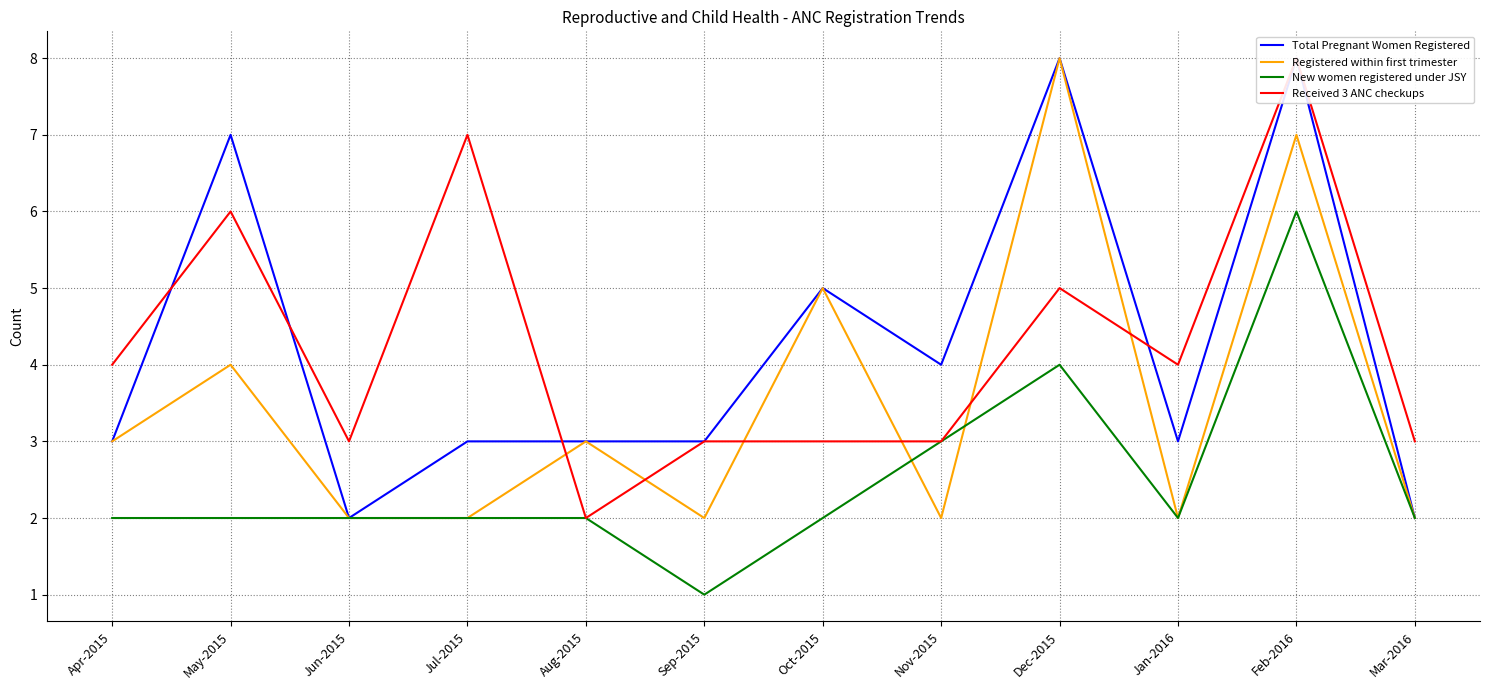

True or false: Registered within first trimester and Total Pregnant Women Registered cross at least once.

False